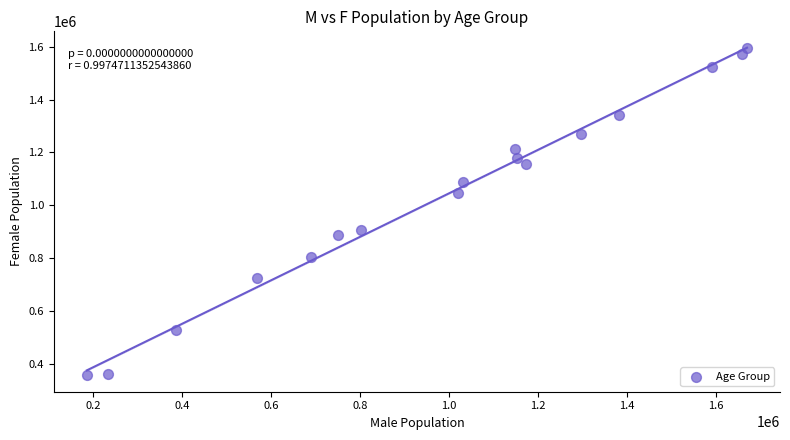

What is the range of Y values (max minus min)?

1236760